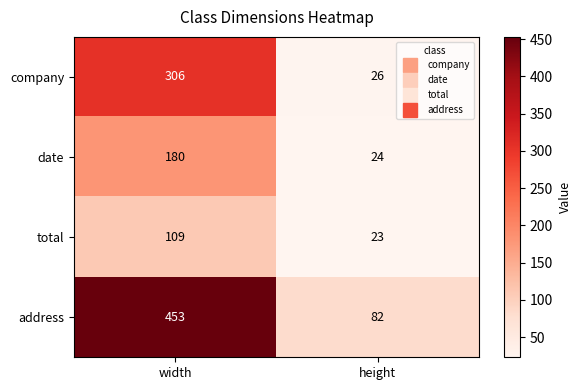

List the series in order of their overall mean, highest first.

address, company, date, total